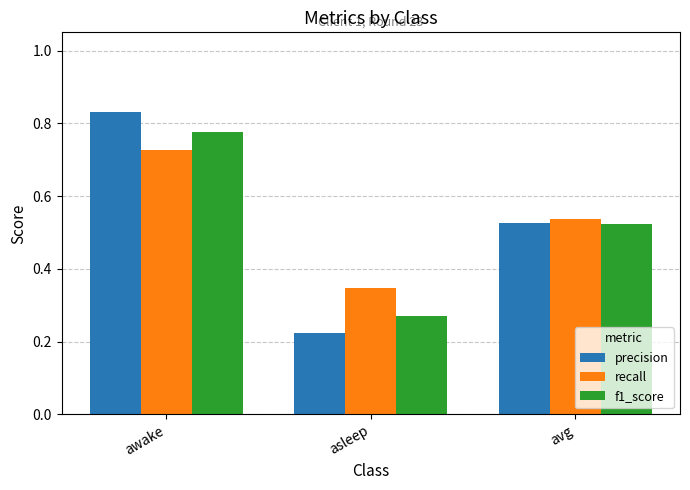

The recall series shows 0.2 at avg. True or false?

False